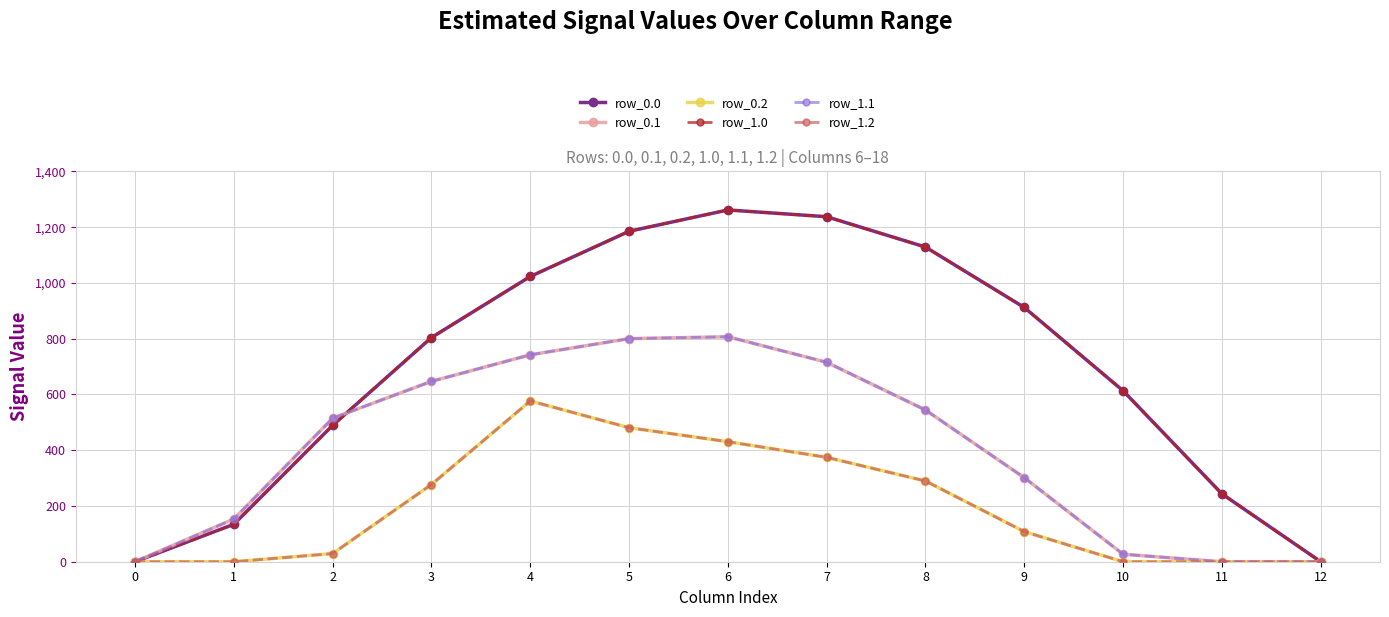

Does the chart have visible grid lines?

Yes